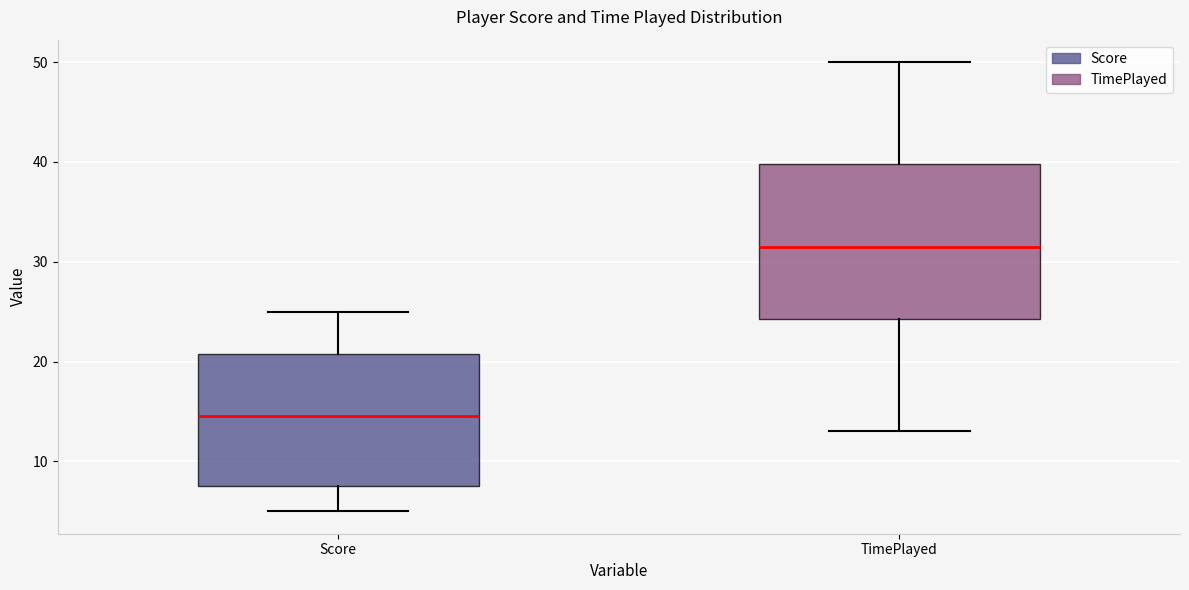

Which box has the highest median line?

TimePlayed